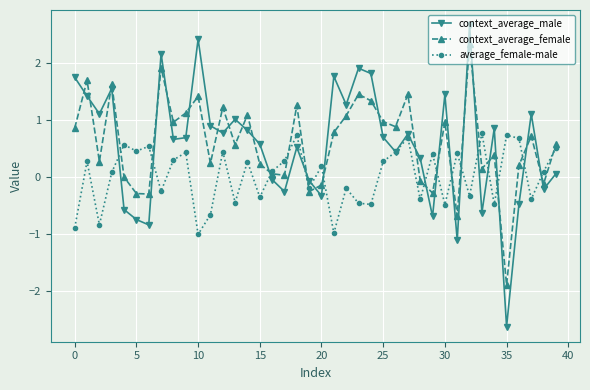

Which series has the widest spread of values?

context_average_male